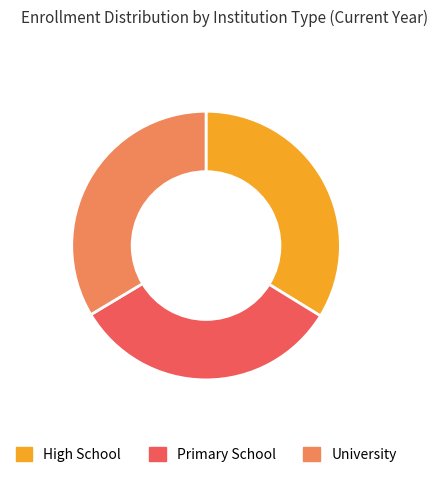

Is it true that University is 34% of the pie?

True